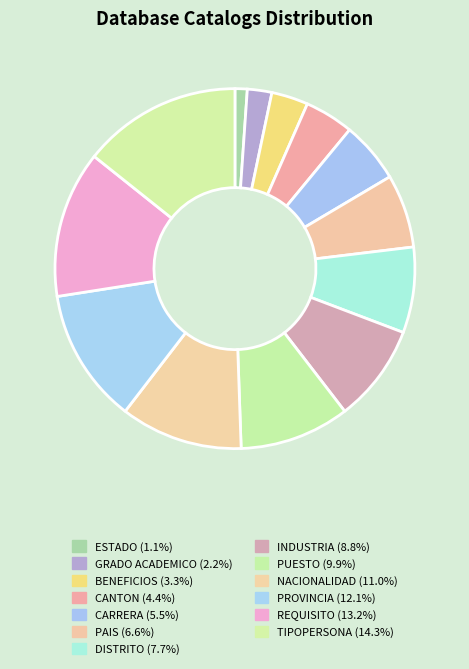

Is it true that INDUSTRIA is 1% of the pie?

False